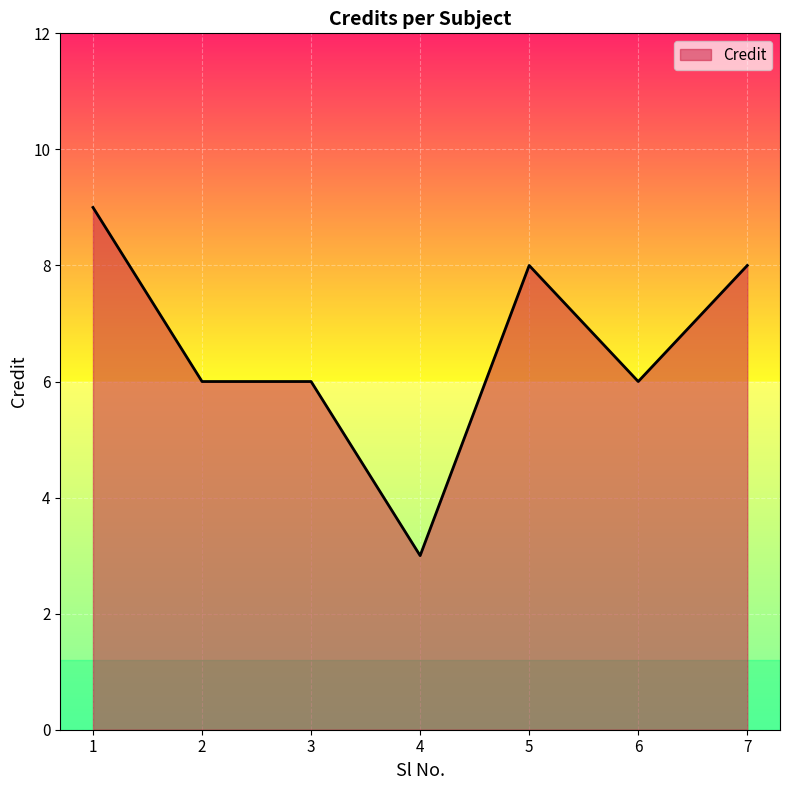

How many lines are shown in the chart?

1